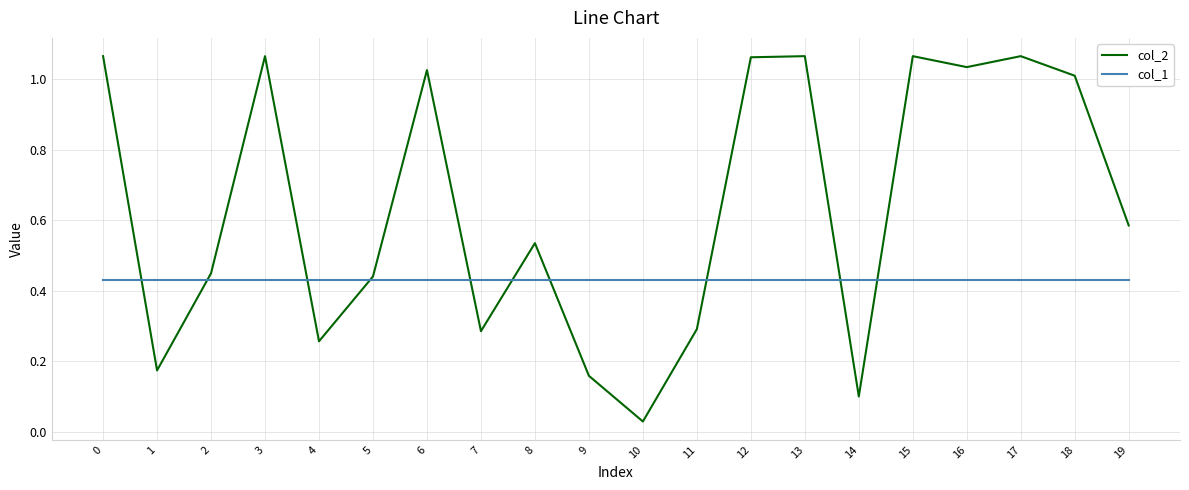

Between 4 and 14, which series saw the biggest shift?

col_2